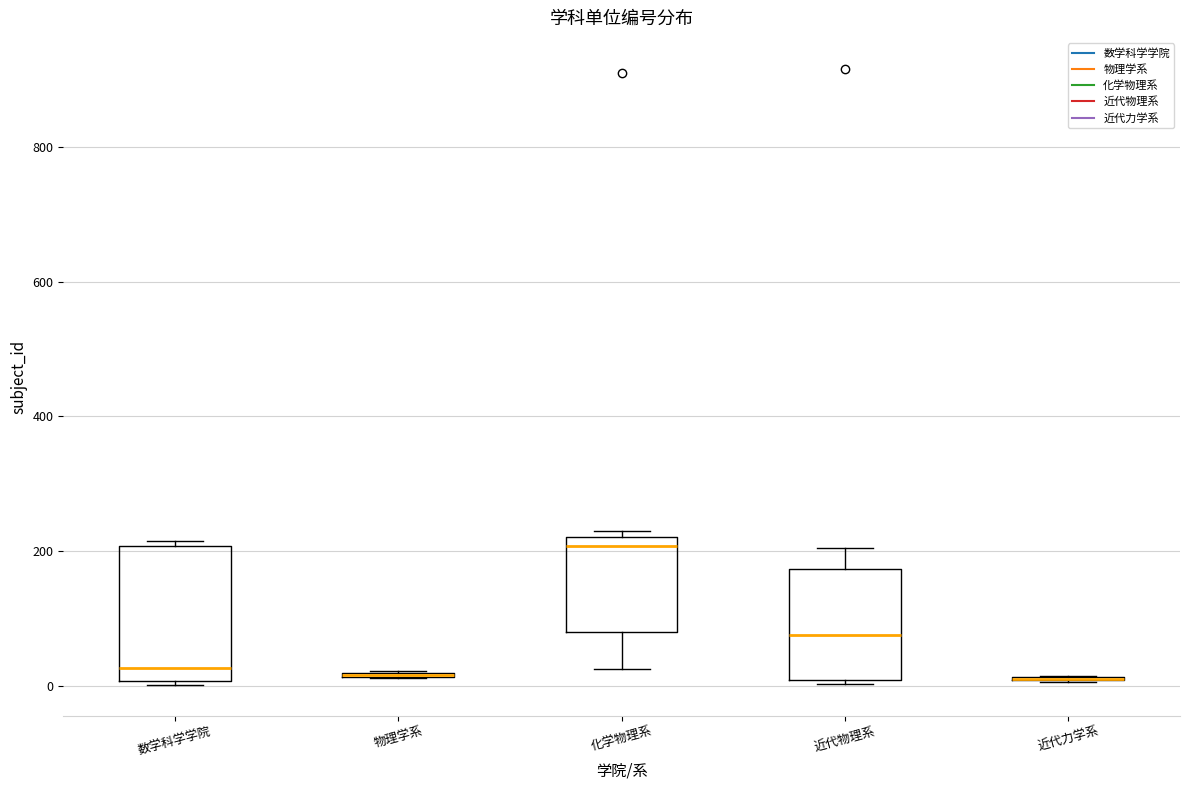

Reading left to right, transcribe this box plot: for each box, give where its median line is, the range the box spans, and where its two whiskers end, as read against the y-axis. The values are not printed on the chart, so give them approximately, as read against the axis.

数学科学学院: median 20, box 0 to 200, whiskers 0 to 220
物理学系: box collapsed to a line at 20, whiskers 20 to 20
化学物理系: median 200, box 80 to 220, whiskers 20 to 220 (just above the box's upper edge)
近代物理系: median 80, box 0 to 180, whiskers 0 (just below the box's lower edge) to 200
近代力学系: box collapsed to a line at 20, whiskers 0 to 20